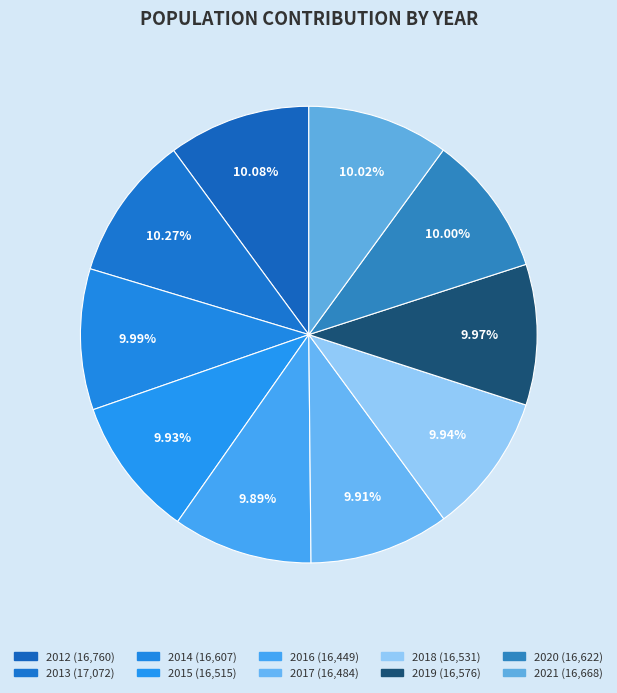

Is it true that 2016 is 1% of the pie?

False